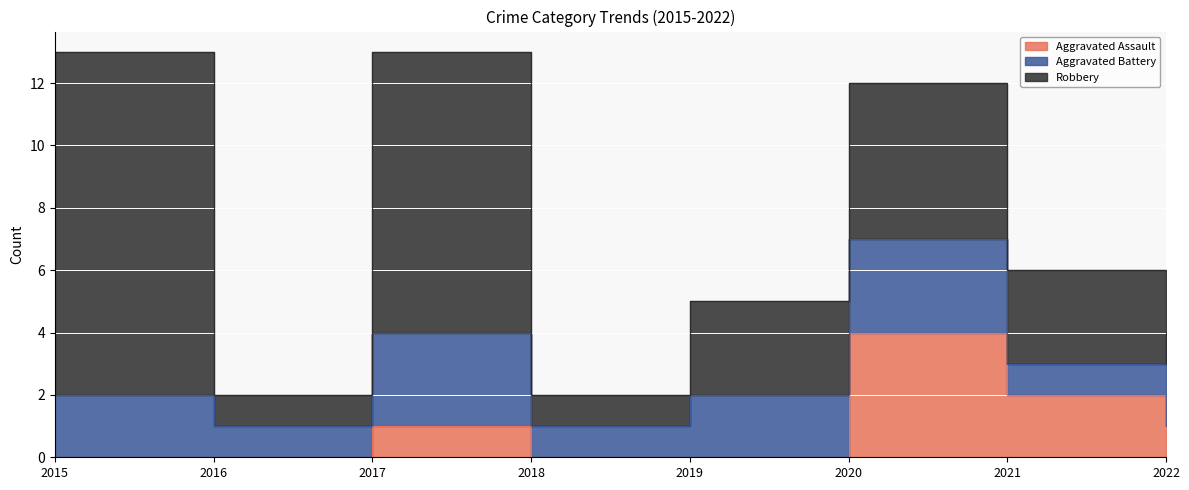

What is the maximum value shown in the chart?

11